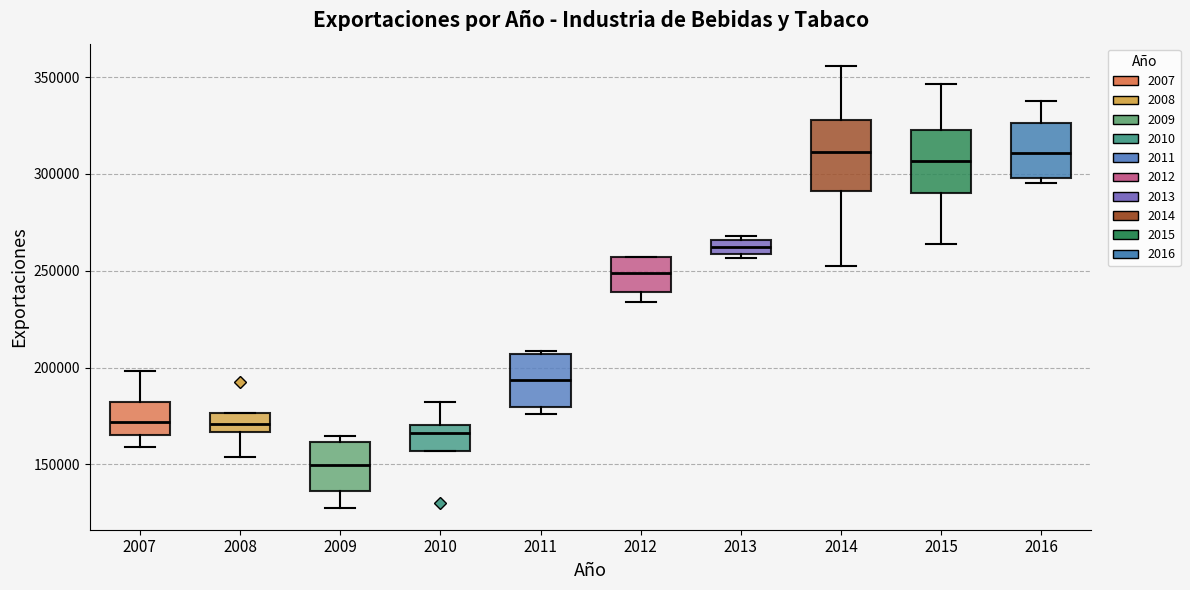

Which box's median line is the lowest?

2009